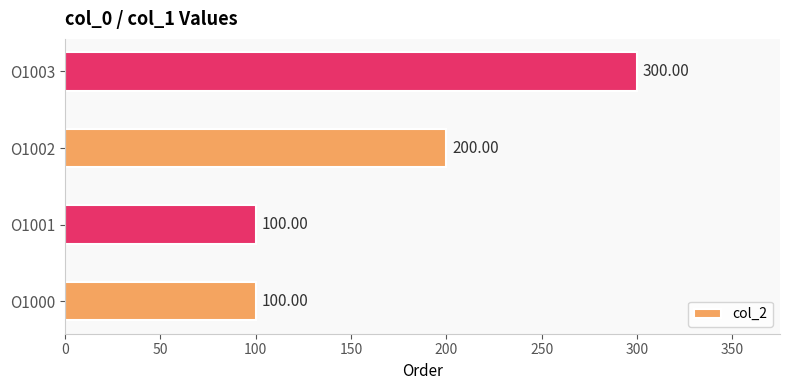

What is the average value?

175